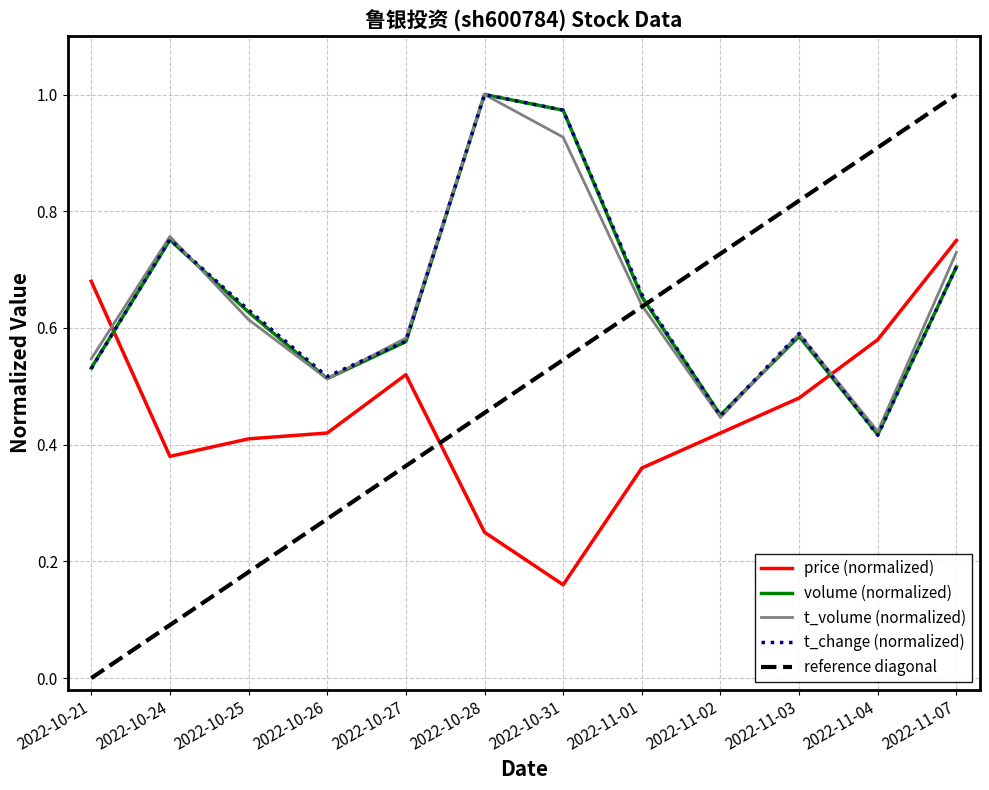

Is it true that volume equals 0.7 at 2022-11-07?

True